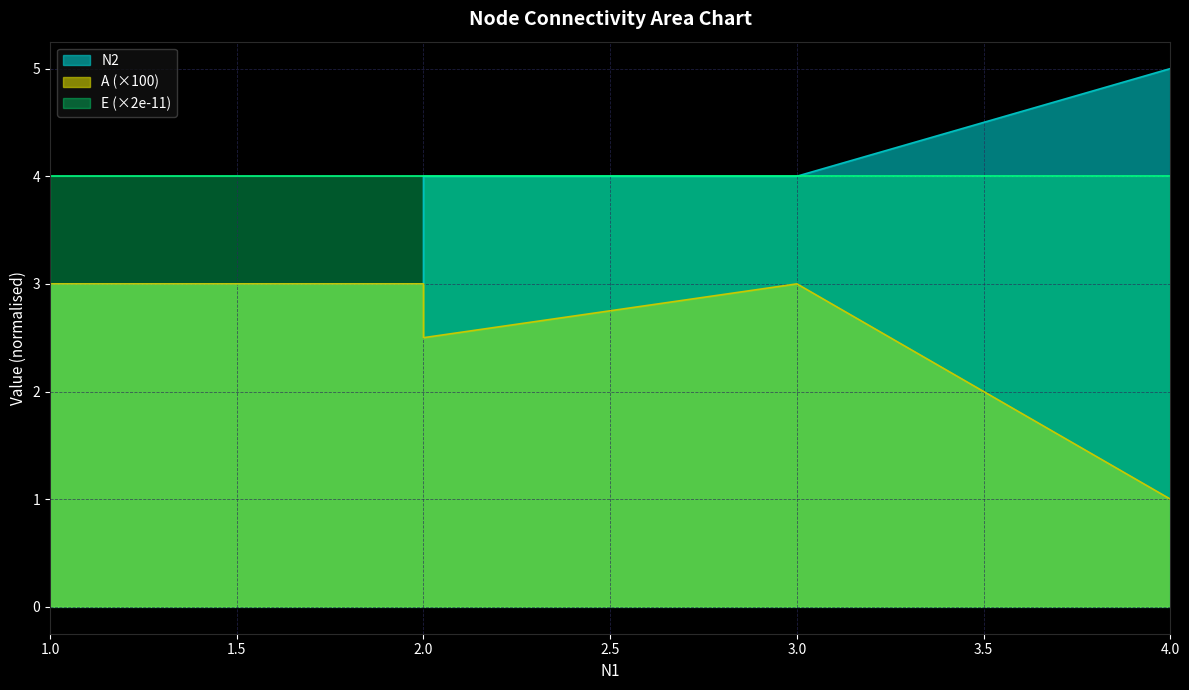

True or false: A and N2 intersect in this chart.

False